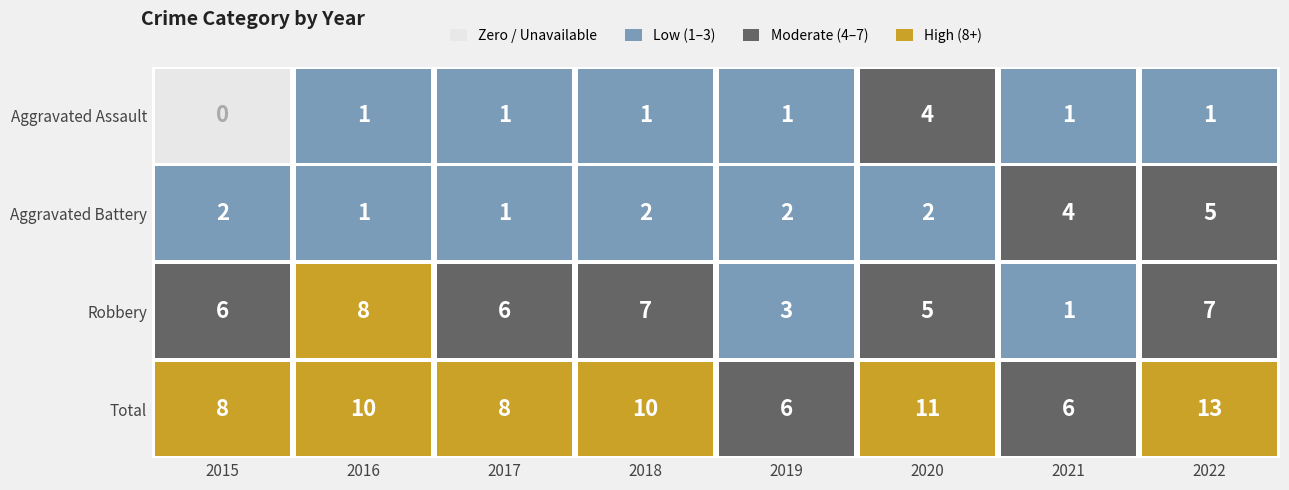

The Aggravated Assault series shows 0 at 2016. True or false?

False